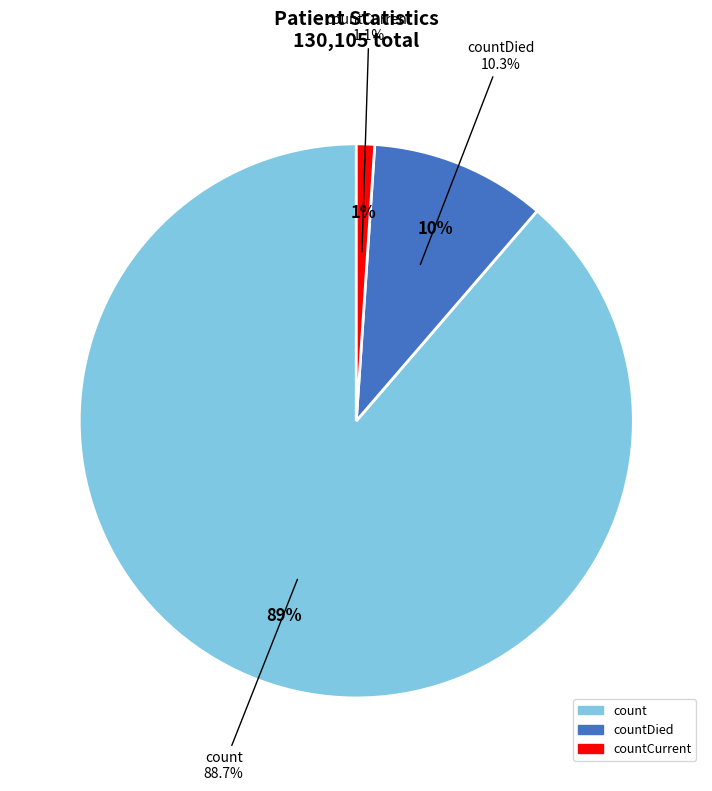

Combined, do countCurrent and countDied account for over 50%?

No